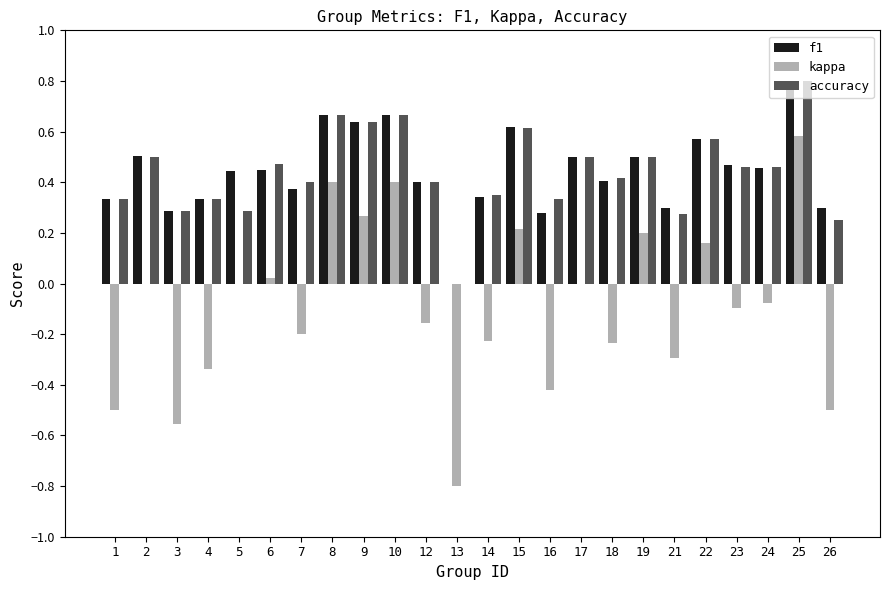

Which category has the highest value in the accuracy series?

25